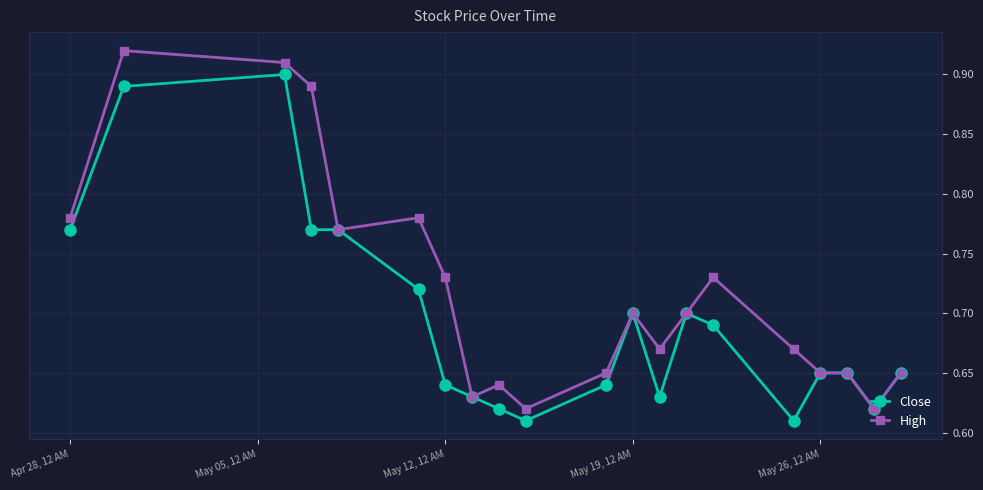

Rank the series by their maximum value, from lowest to highest.

Close, High